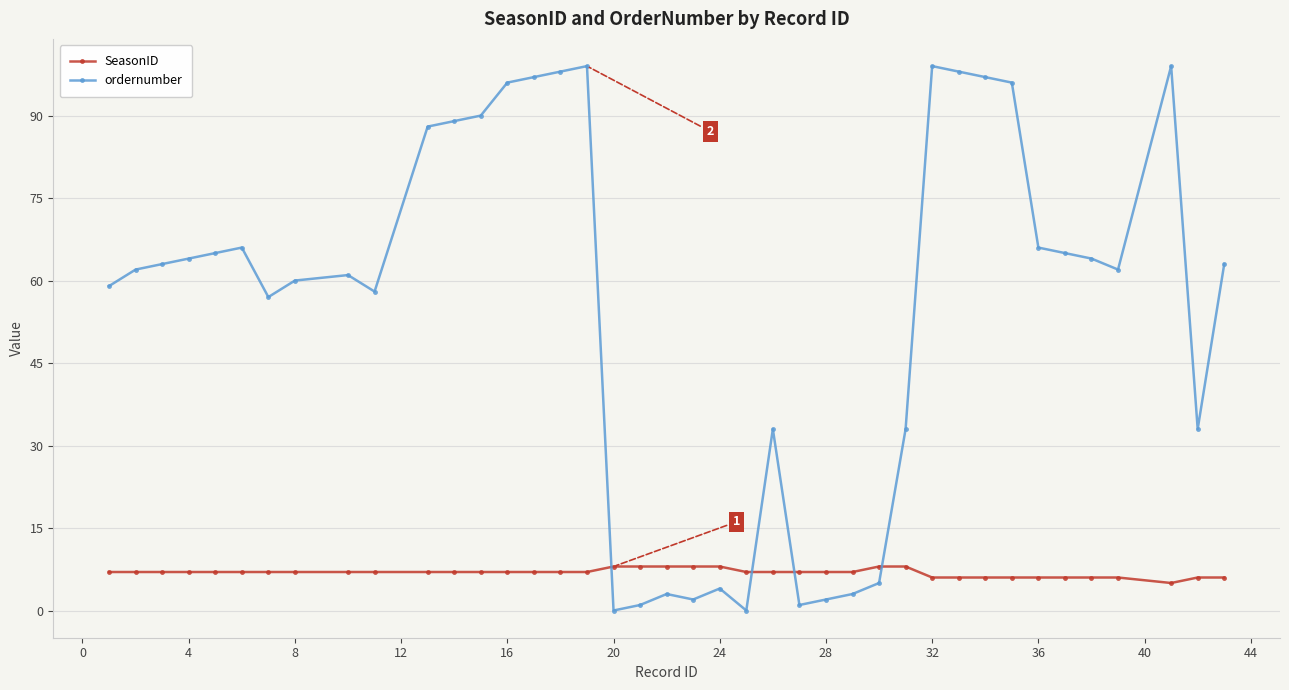

Which series has the largest total across all categories?

ordernumber